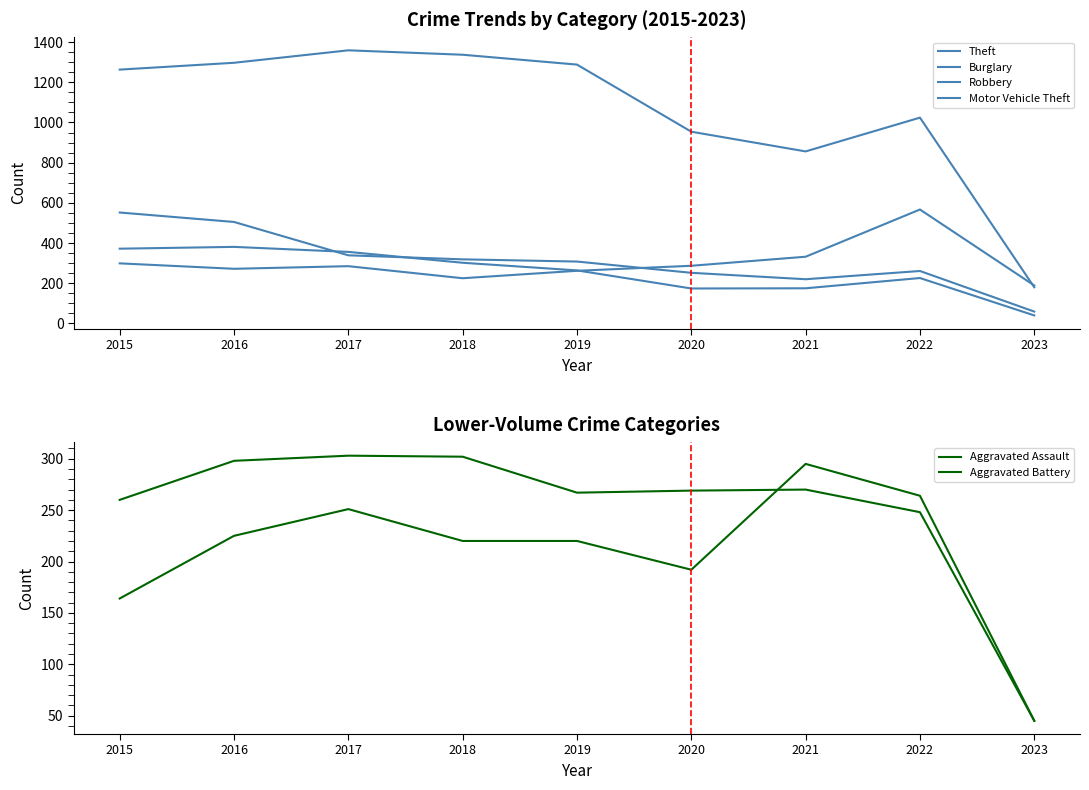

At which label does Theft first exceed 1263?

2016